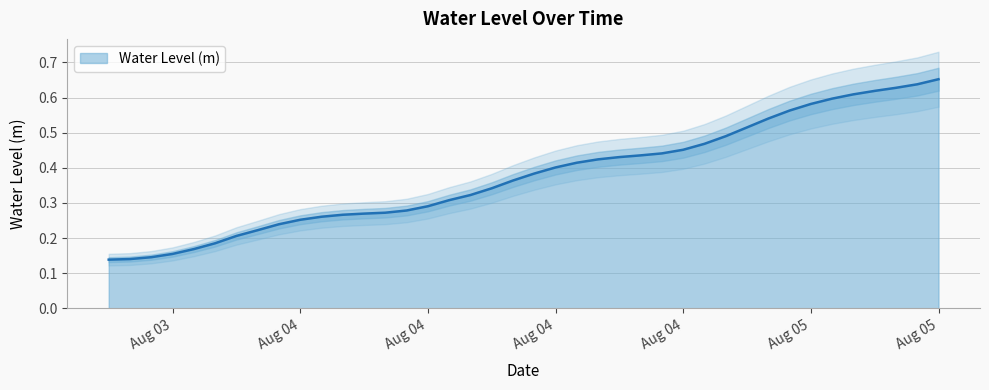

How many distinct data groups are displayed?

1